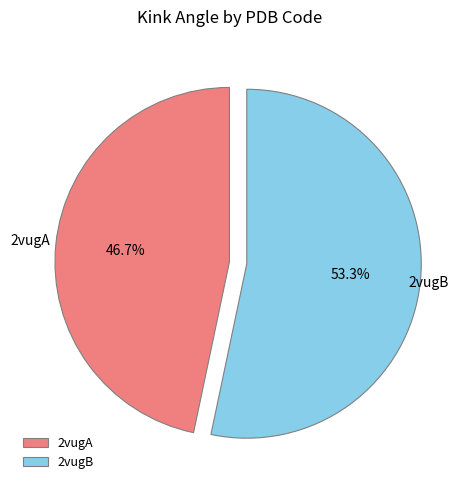

Which category has the biggest portion of the pie?

2vugB